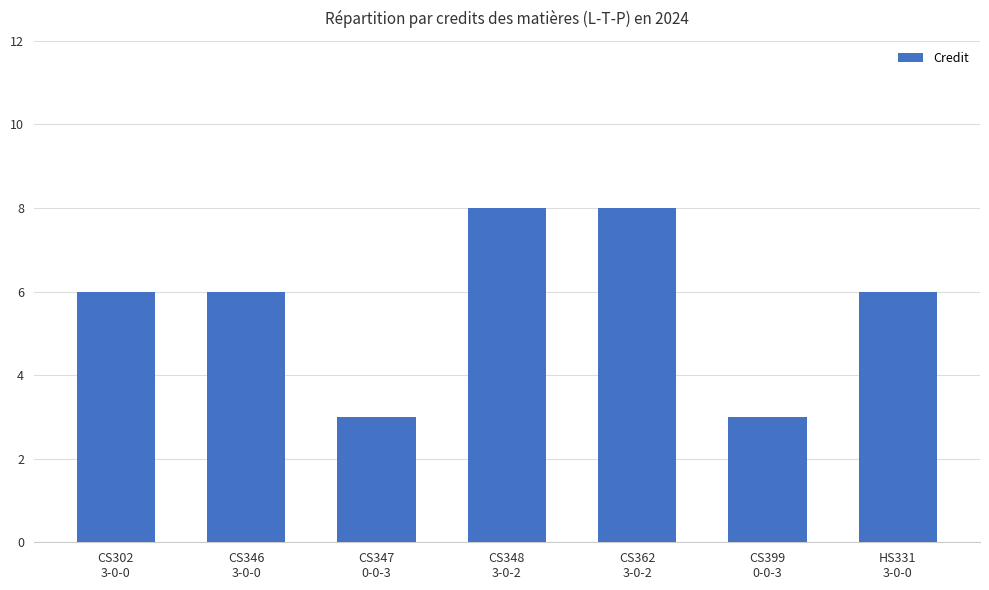

Are the bars grouped side by side (vs. stacked)?

No